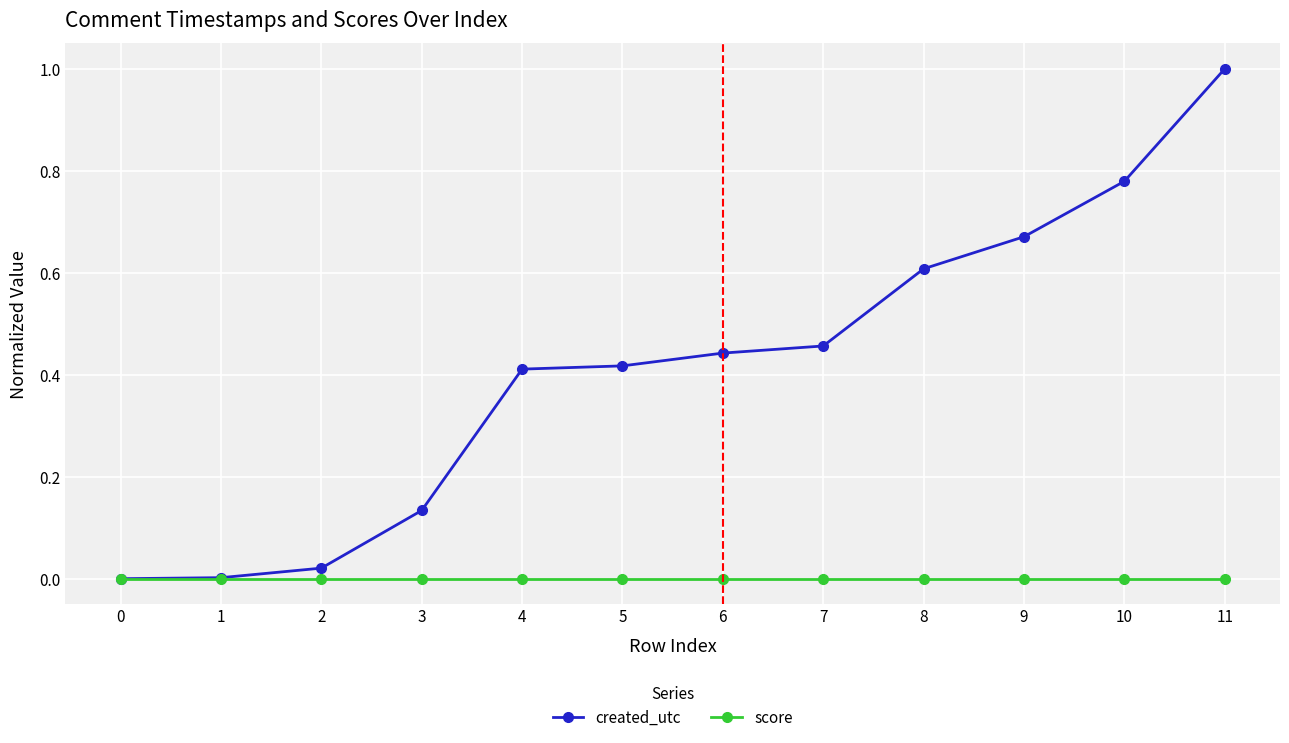

At which category is the sum across all series the highest?

11